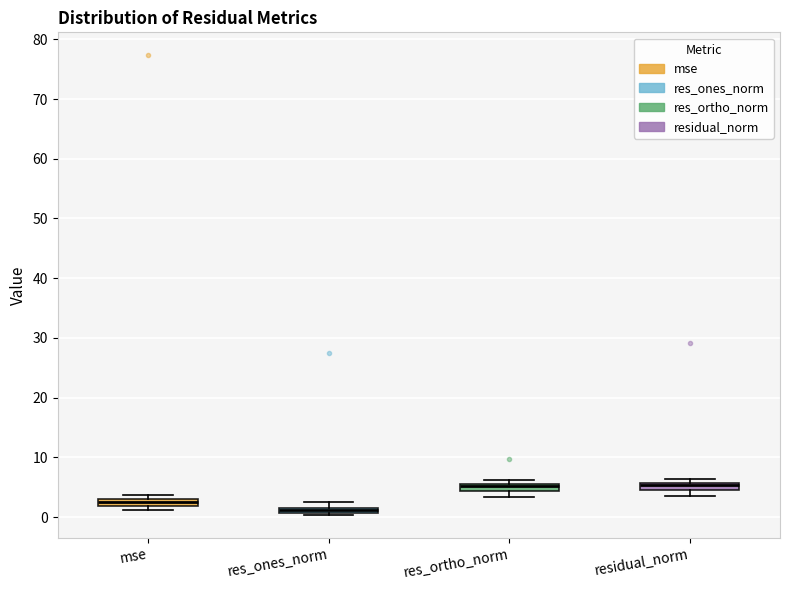

Where does the lower whisker of the box for residual_norm end on the y-axis? The values are not printed on the chart, so give them approximately, as read against the axis.

3